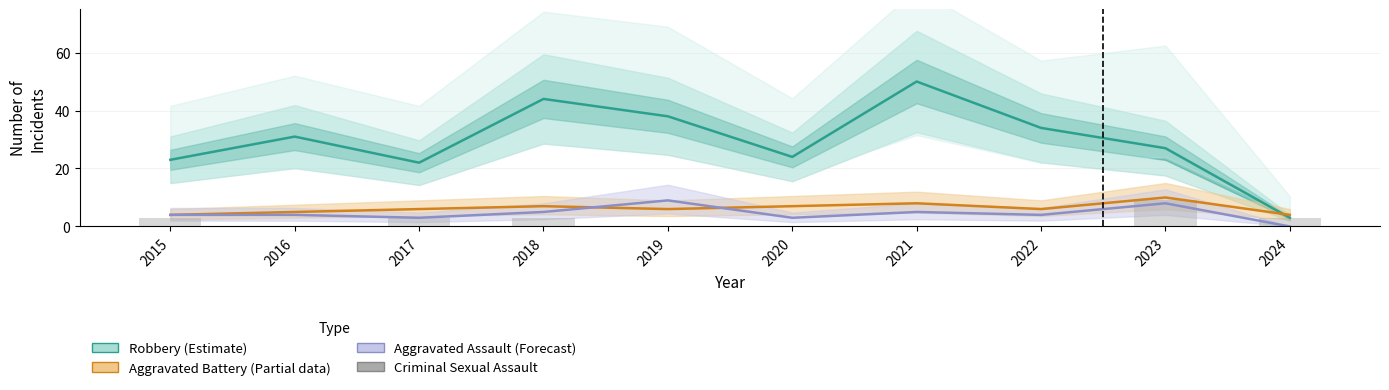

At which label does Aggravated Assault (Forecast) first exceed 4?

2018